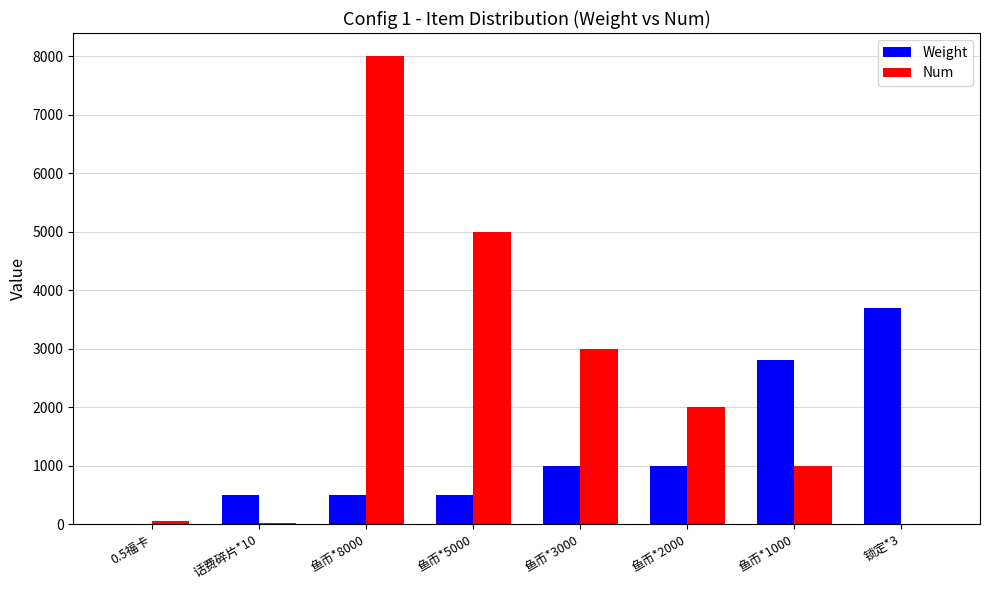

The Weight series shows 500 at 话费碎片*10. True or false?

True